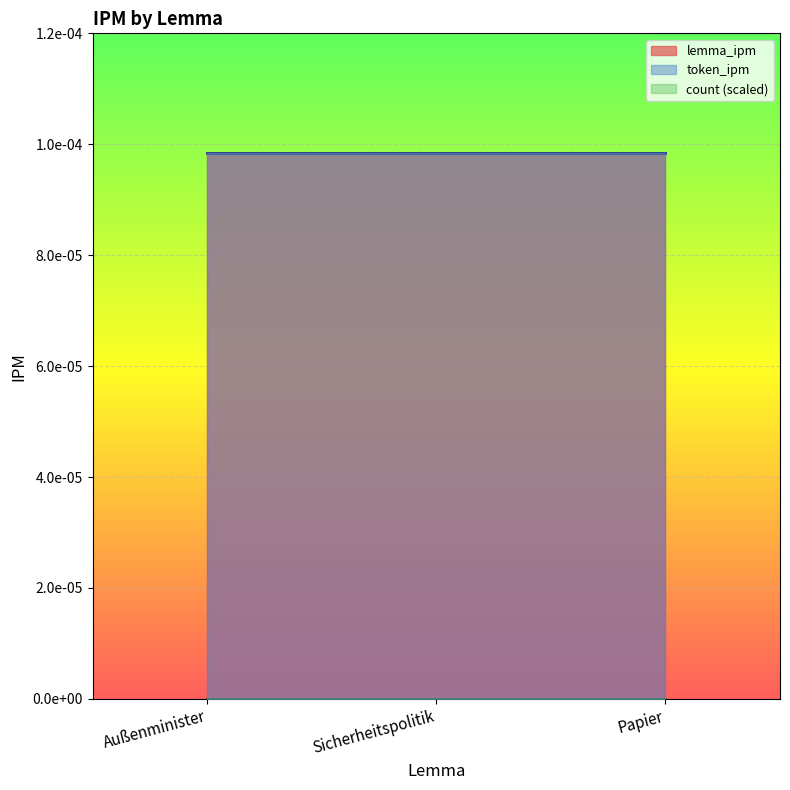

Reading right to left, list all the values displayed in this chart.

lemma_ipm: Papier=0.0	Sicherheitspolitik=0.0	Außenminister=0.0
token_ipm: Papier=0.0	Sicherheitspolitik=0.0	Außenminister=0.0
count: Papier=1.0	Sicherheitspolitik=1.0	Außenminister=1.0